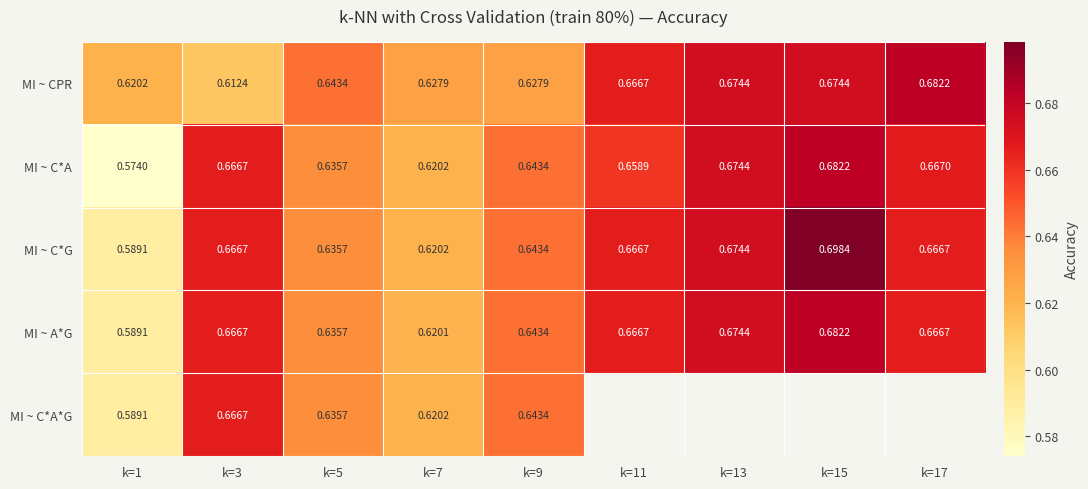

Between k=3 and k=7, which series saw the biggest shift?

MI ~ A*G